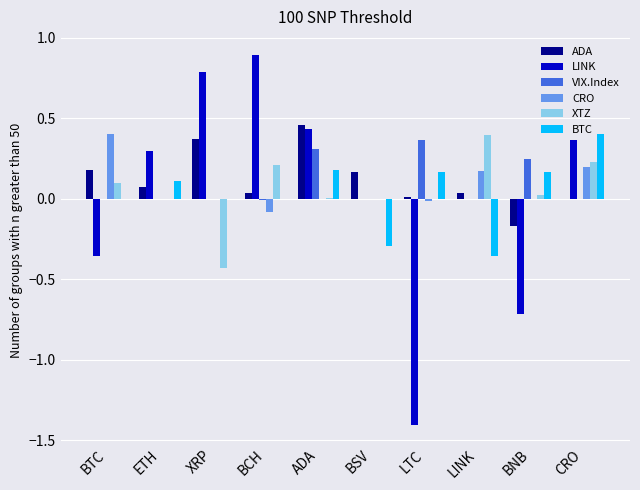

What is the maximum value shown in the chart?

0.9